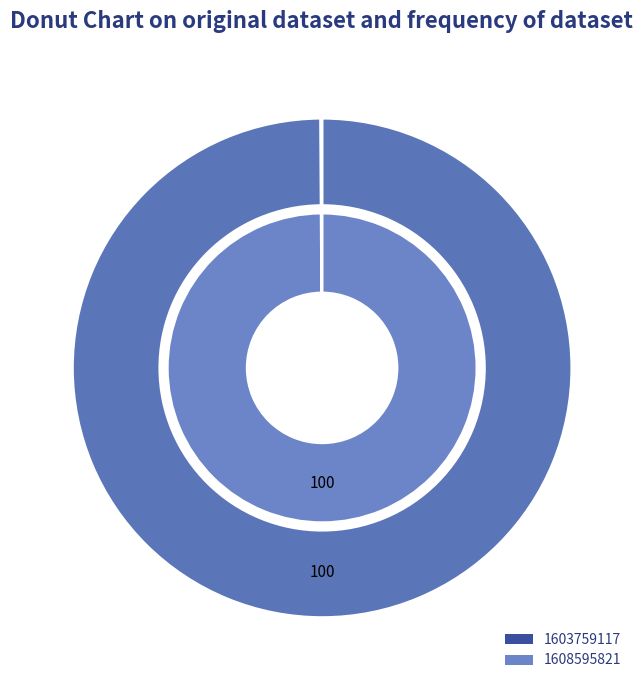

Count the number of slices in the pie.

2